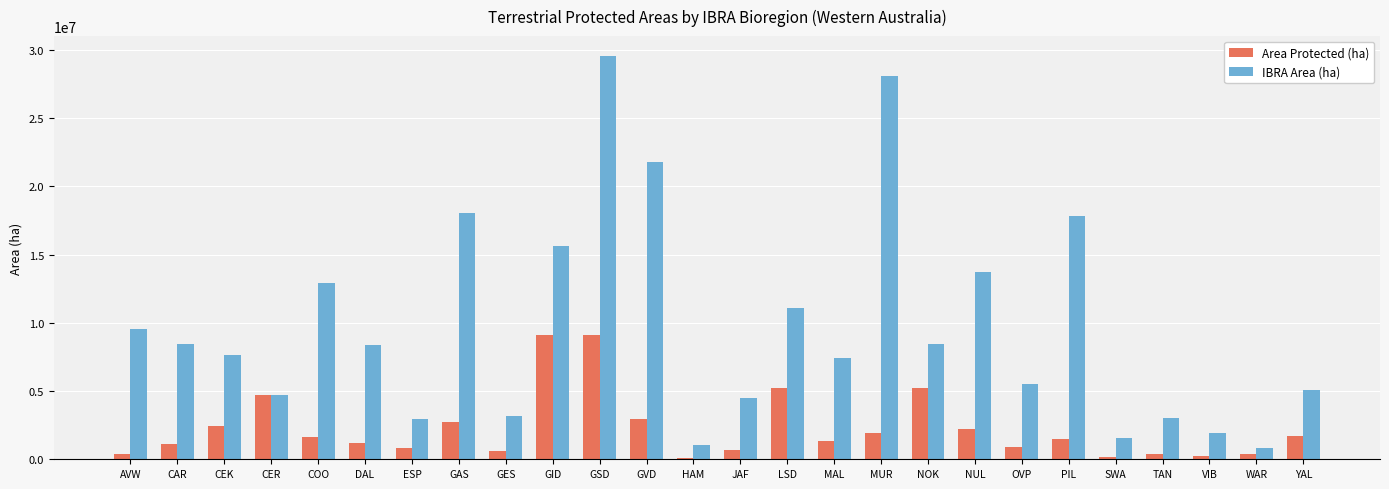

True or false: IBRA Area (ha) has a value of 16218850.5 at LSD.

False